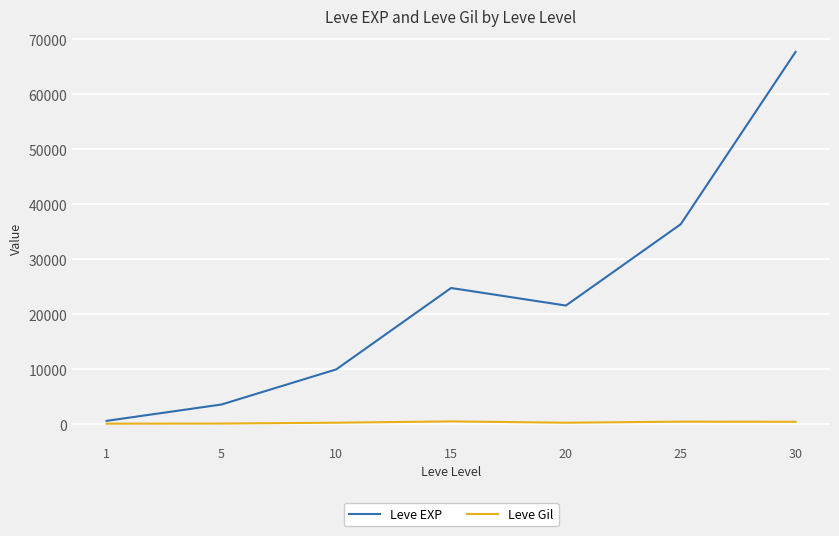

At which category is the sum across all series the highest?

30